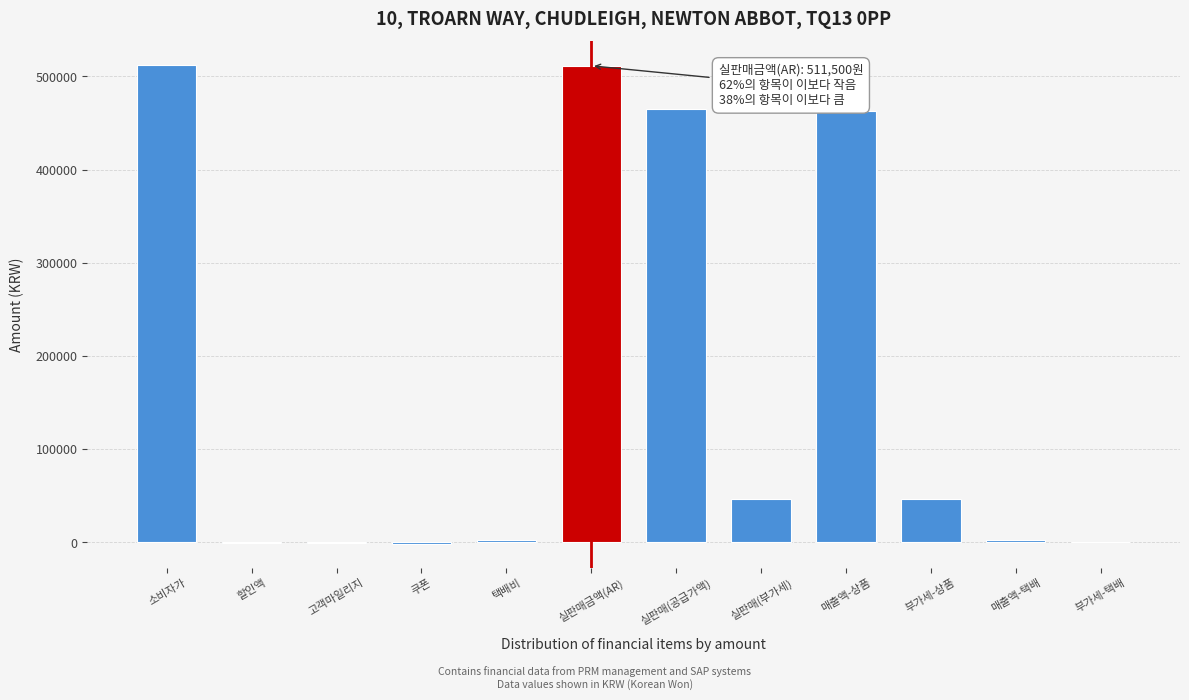

What is the maximum value shown in the chart?

512000.0